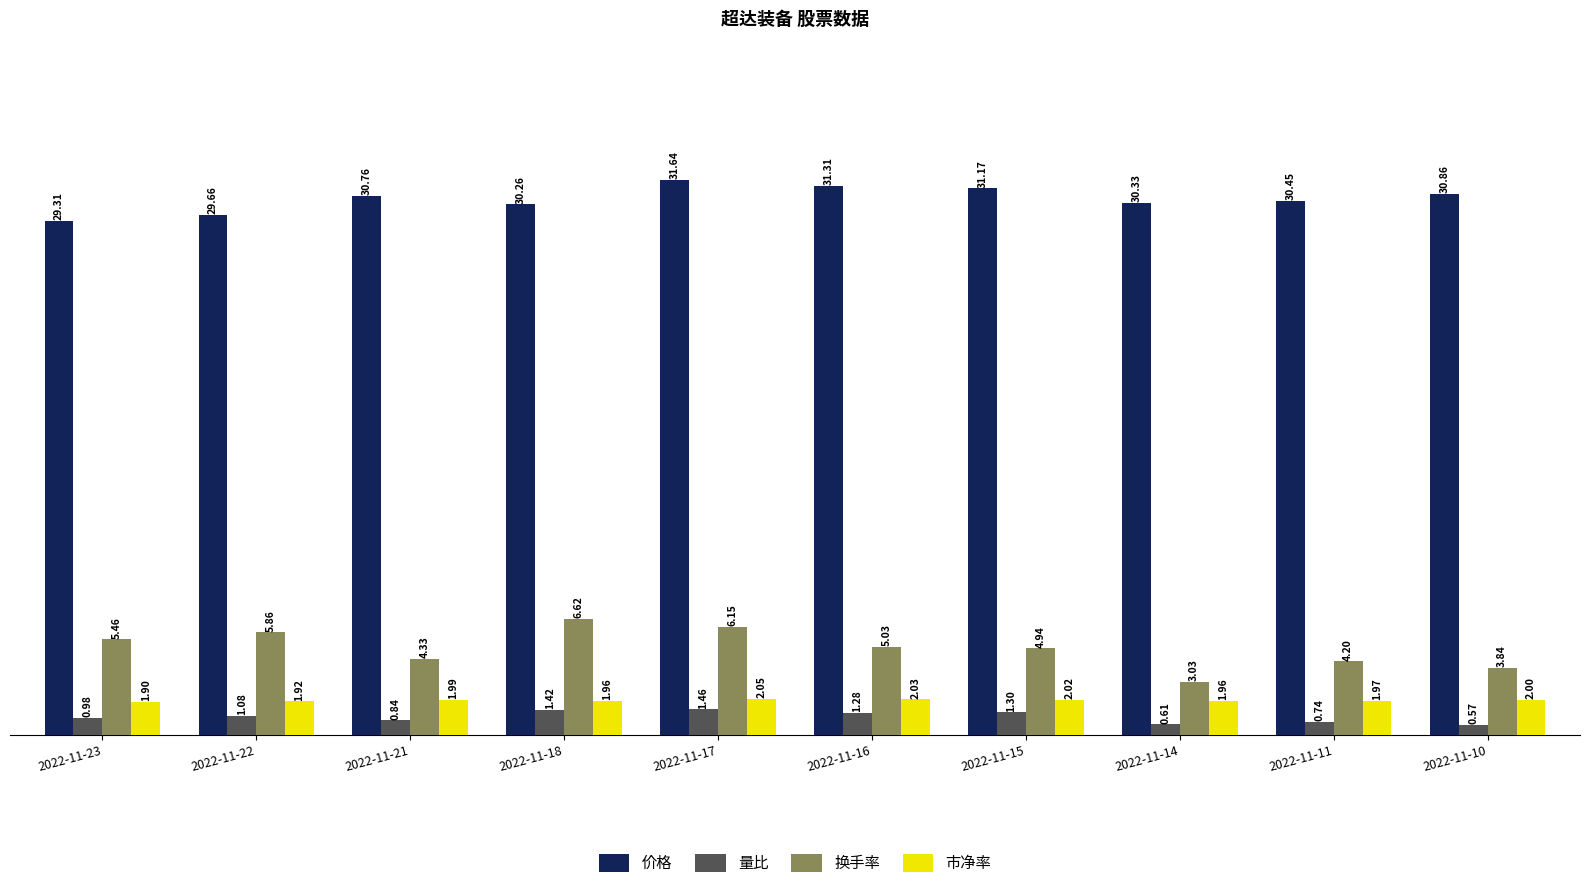

Are the bars horizontal?

No